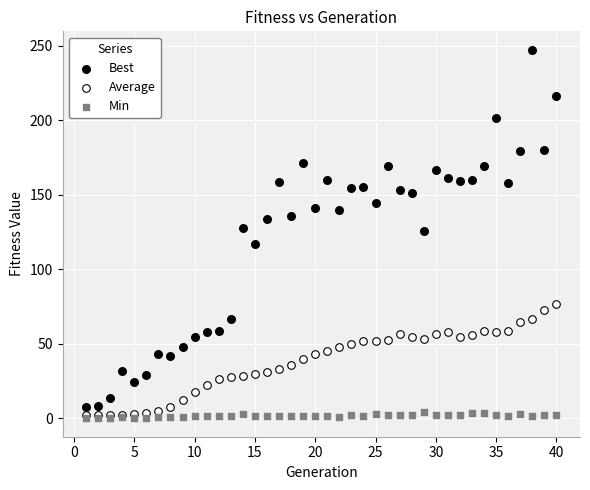

Which series has the widest spread of Y values?

Best